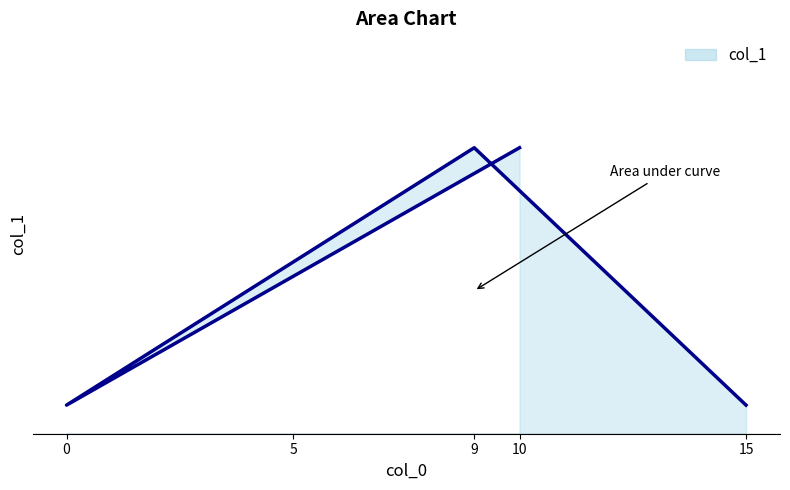

At which label is the value closest to 5?

5